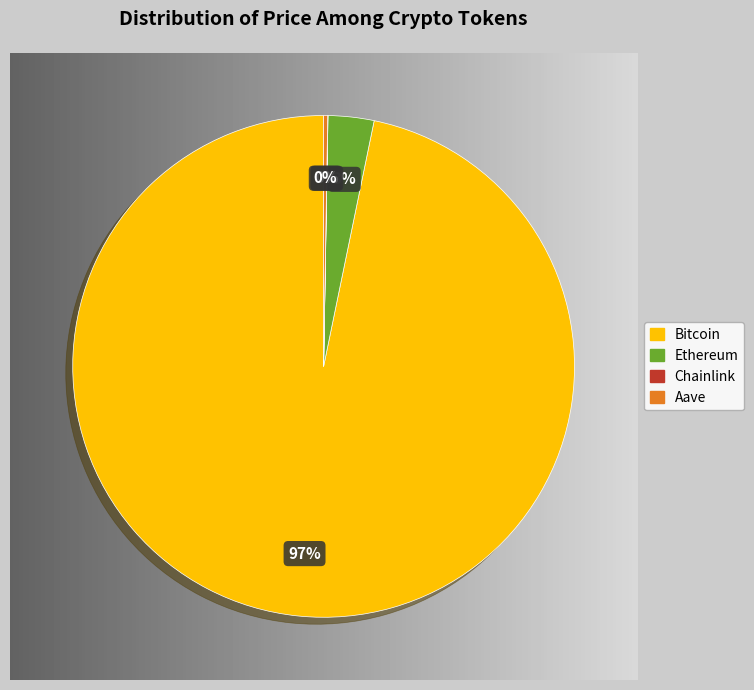

The Ethereum slice represents 3% of the pie. True or false?

True